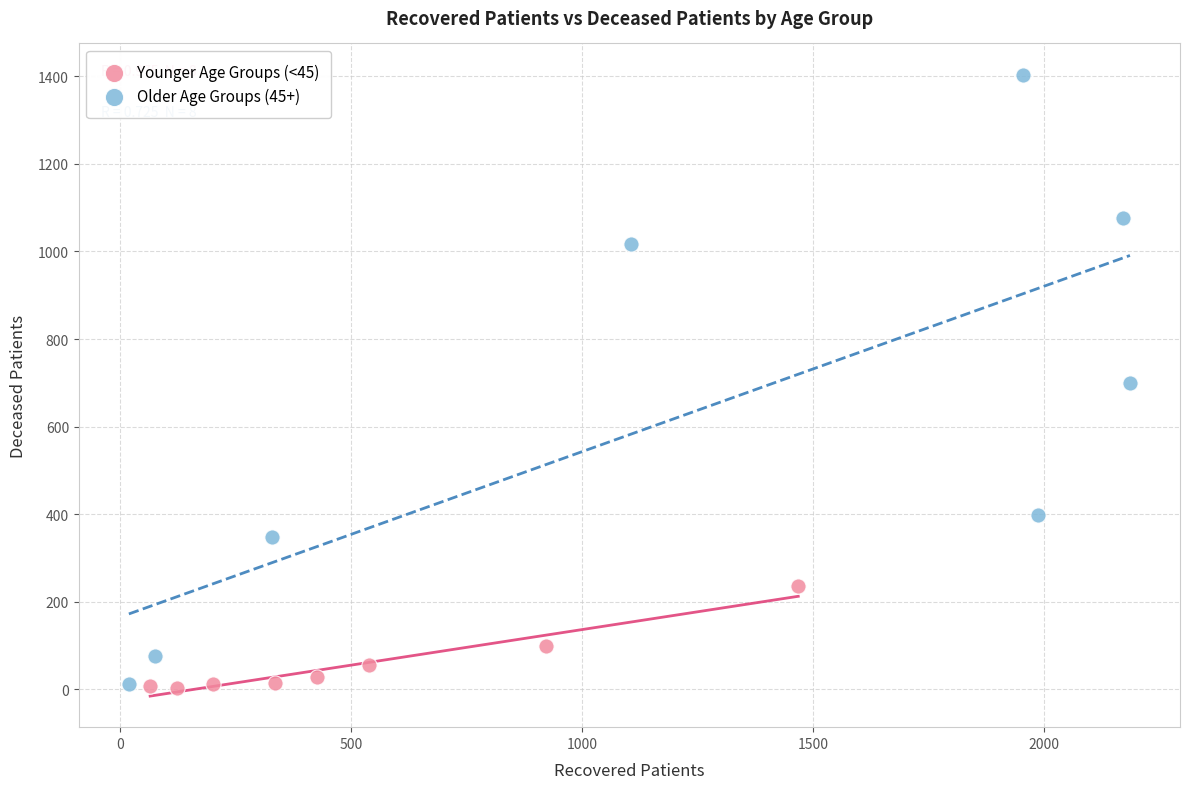

What are all the series names shown in the legend?

Younger Age Groups (<45), Older Age Groups (45+)